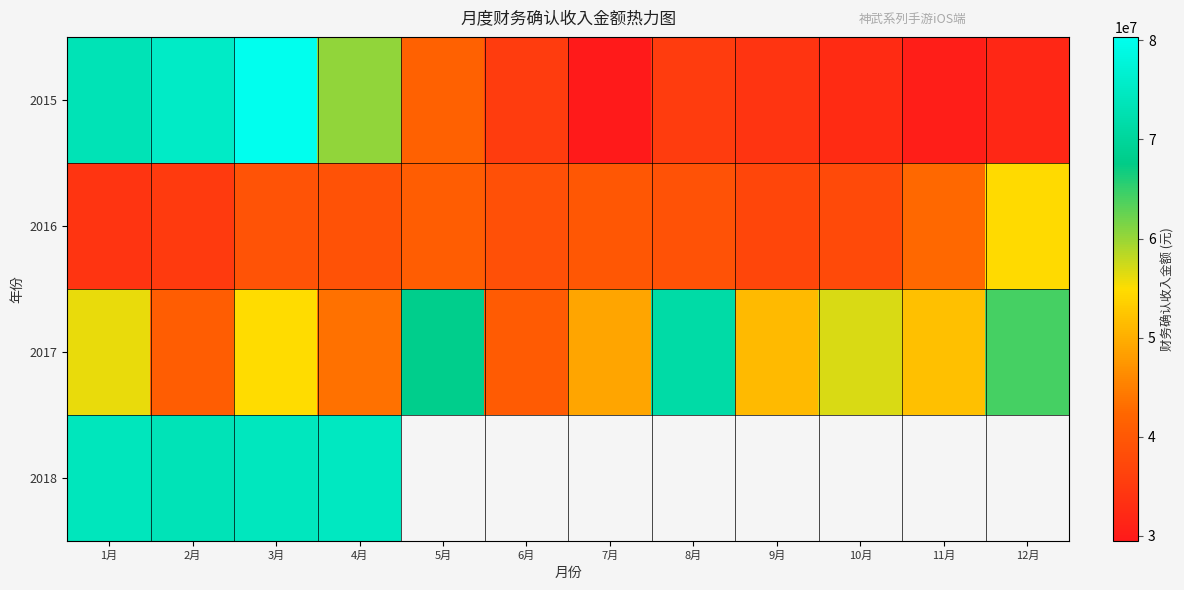

At how many categories does at least one series exceed 67765077?

6